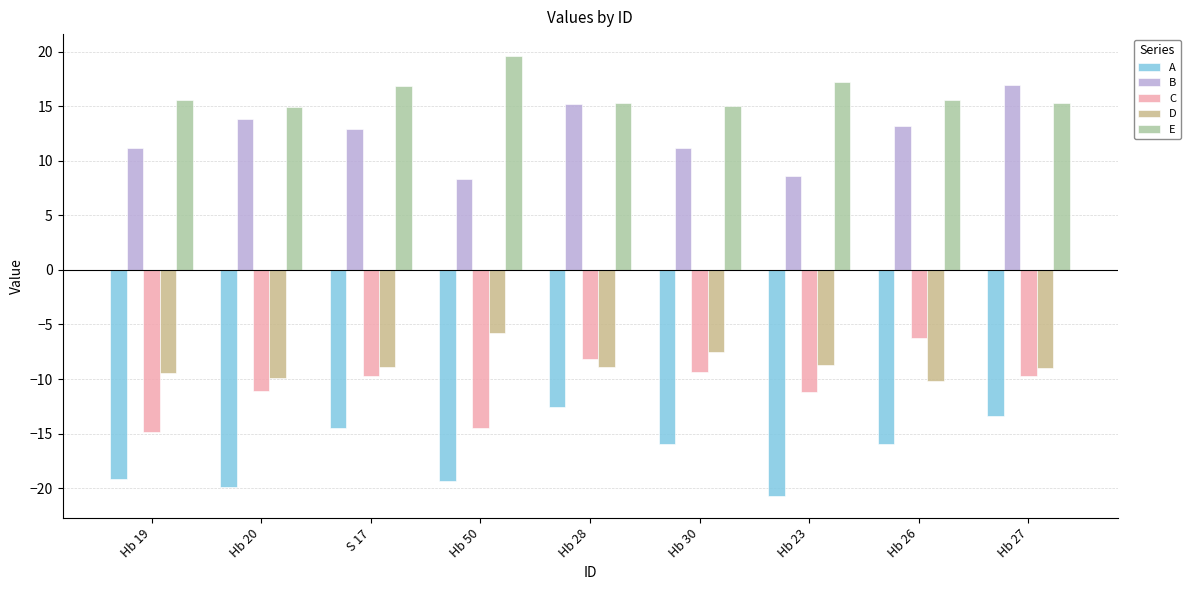

What is the label of the 4th bar from the right?

Hb 30